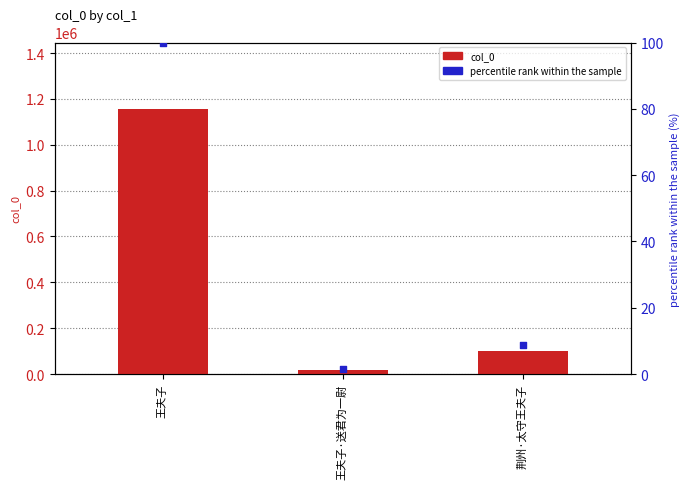

At how many categories does at least one series exceed 1031990?

1